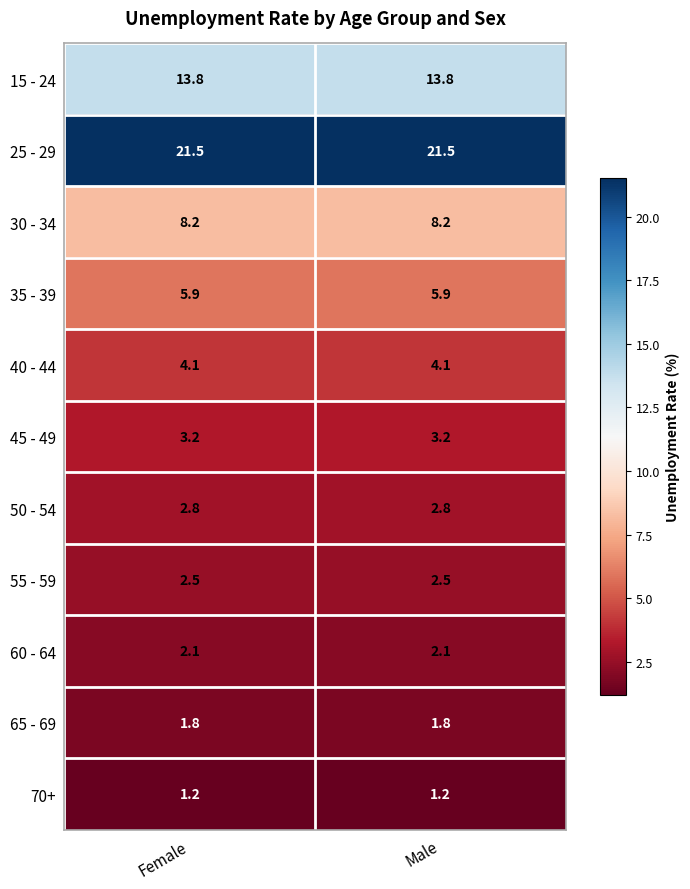

List the series in order of their peak value, lowest first.

70+, 65 - 69, 60 - 64, 55 - 59, 50 - 54, 45 - 49, 40 - 44, 35 - 39, 30 - 34, 15 - 24, 25 - 29